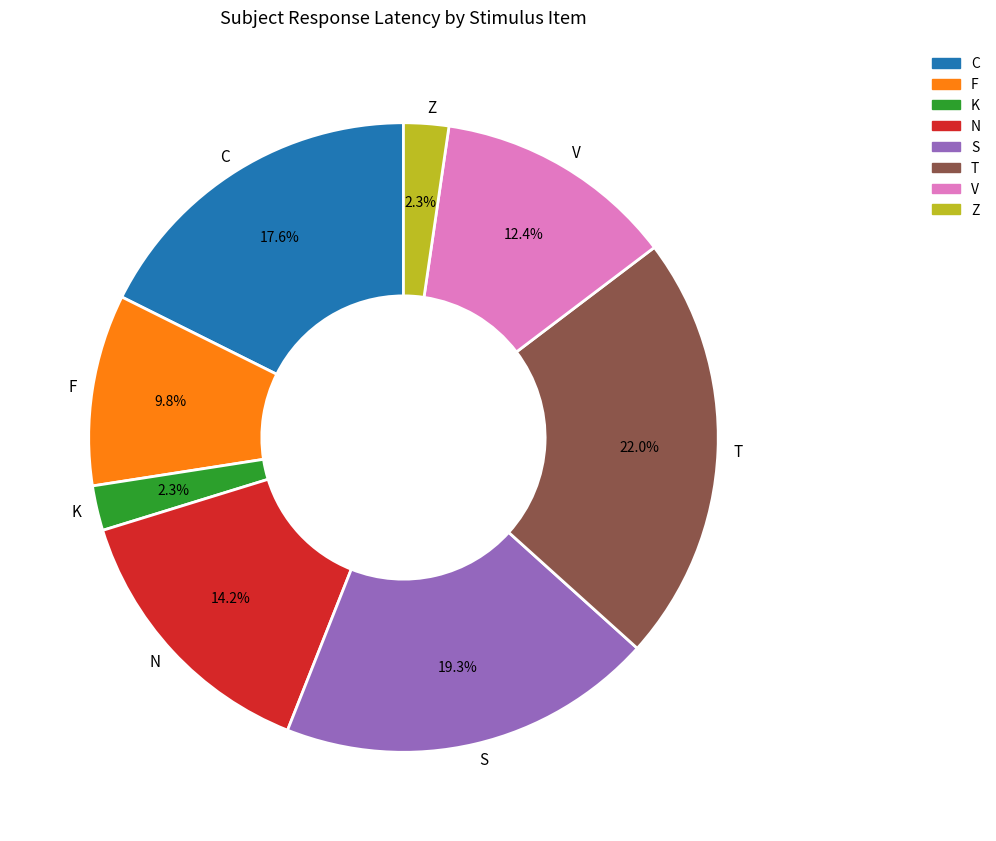

Combined, do S and T account for over 50%?

No